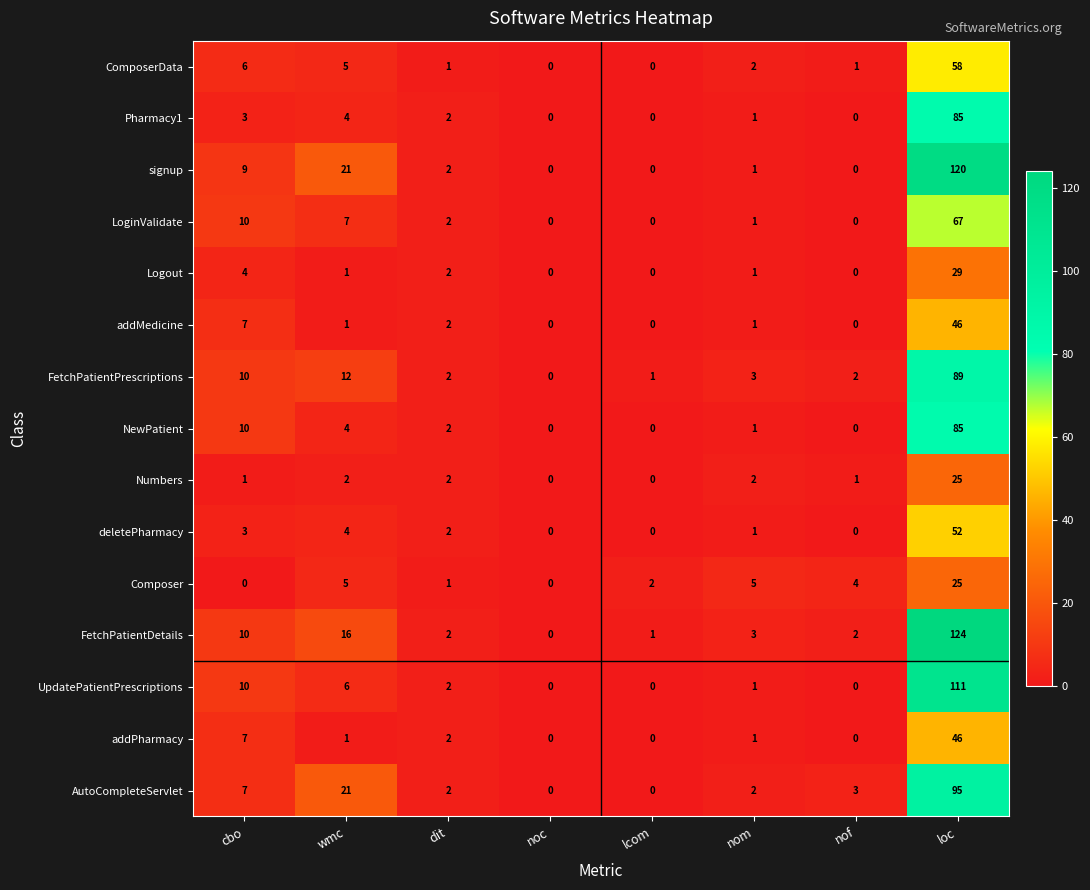

What is the total value across all series at loc?

1057